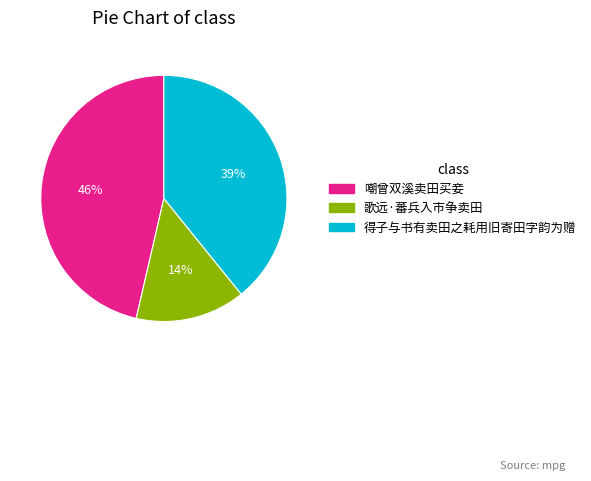

Is the sum of 得子与书有卖田之耗用旧寄田字韵为赠 and 歌远·蕃兵入市争卖田 greater than half?

Yes